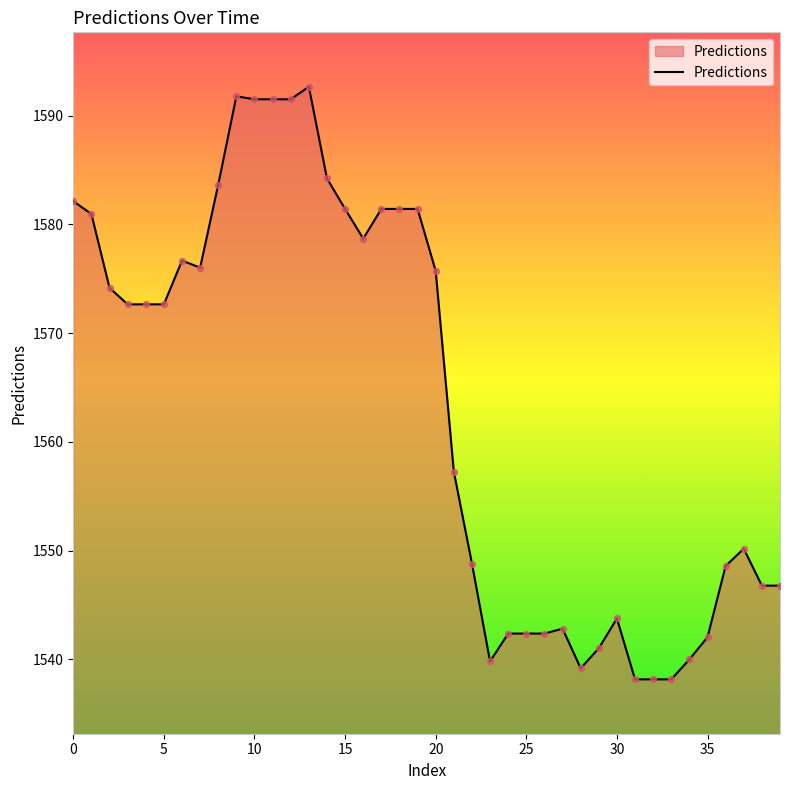

What is the greatest value displayed?

1592.7